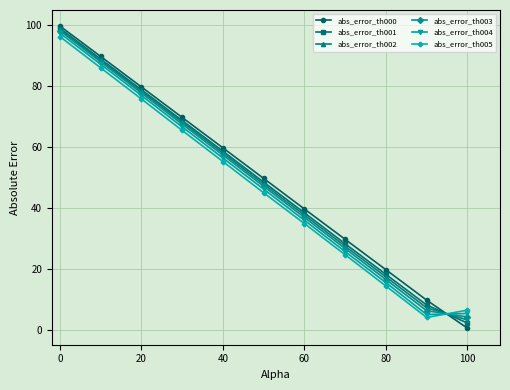

How many lines are shown in the chart?

6